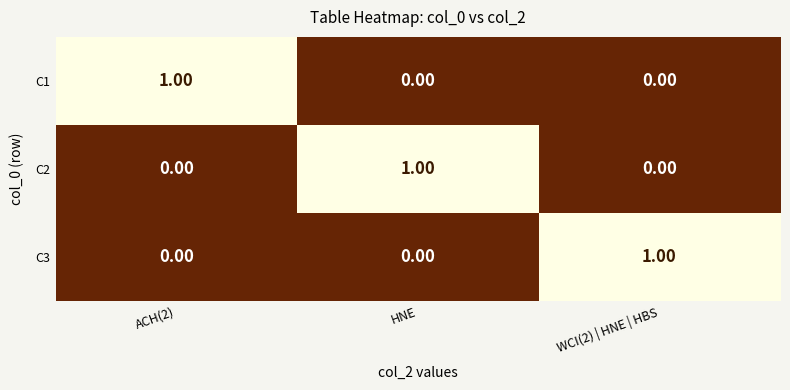

How many positive values does the C1 series have?

1